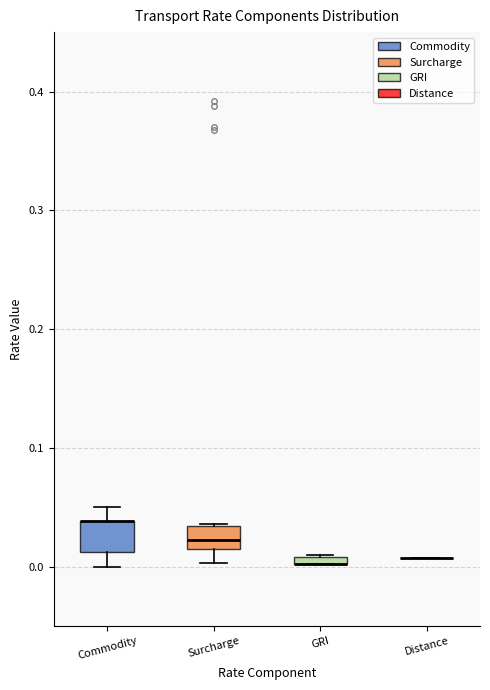

Where is the lower edge of the box for GRI on the y-axis? The values are not printed on the chart, so give them approximately, as read against the axis.

0.00